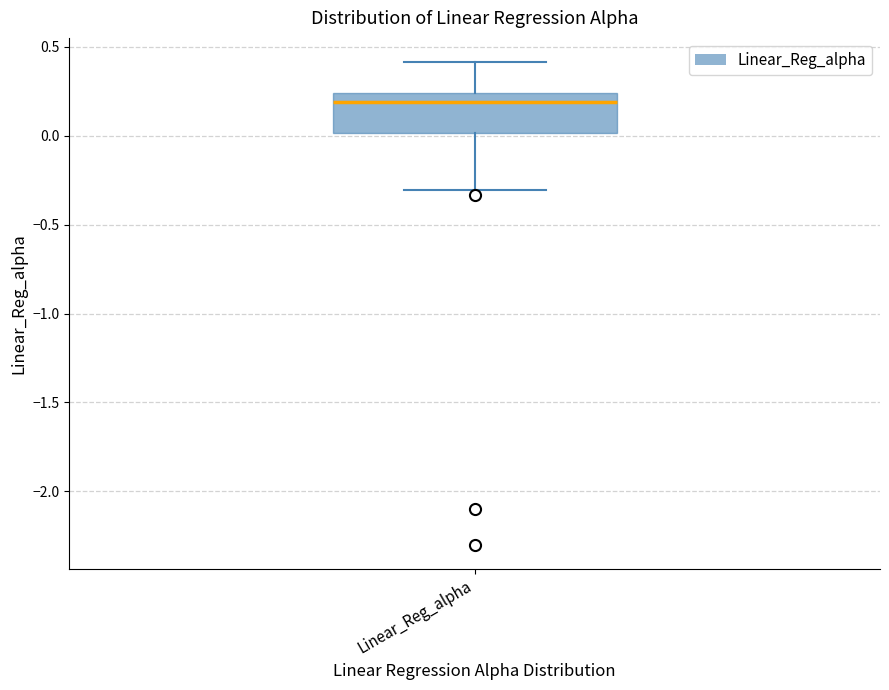

Transcribe this box plot: give where the median line is, the range the box spans, and where the two whiskers end, as read against the y-axis. The values are not printed on the chart, so give them approximately, as read against the axis.

median 0.20, box 0.00 to 0.25, whiskers -0.30 to 0.40